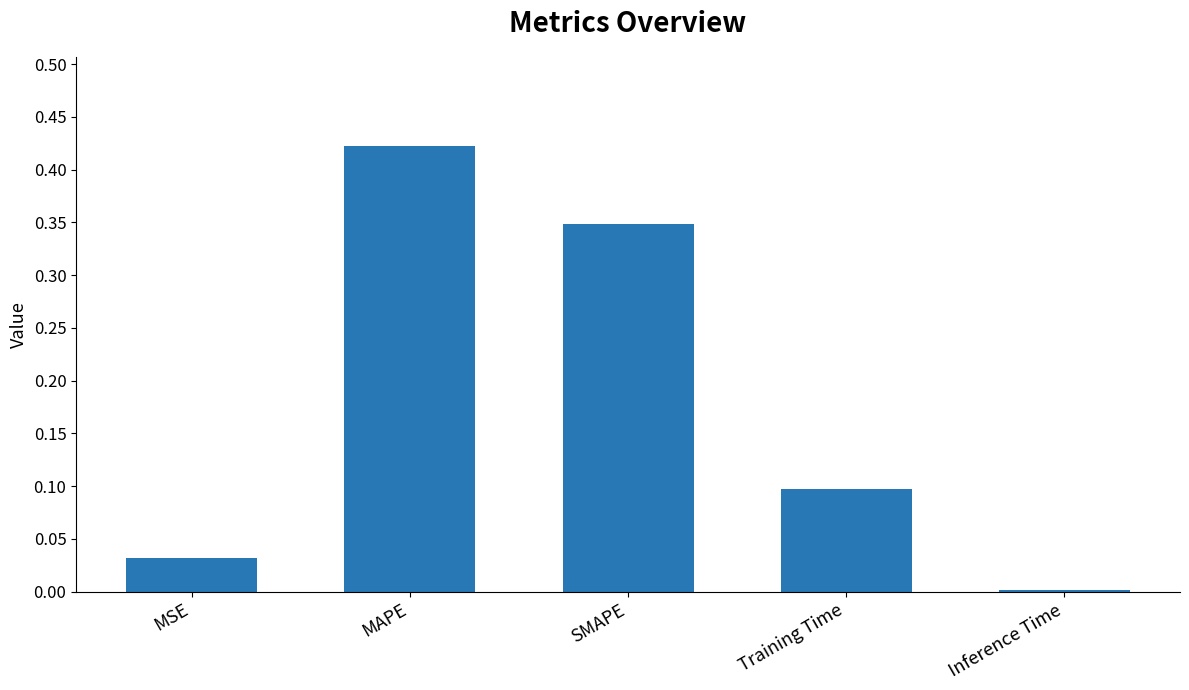

List the labels in order of value, smallest first.

Inference Time, MSE, Training Time, SMAPE, MAPE